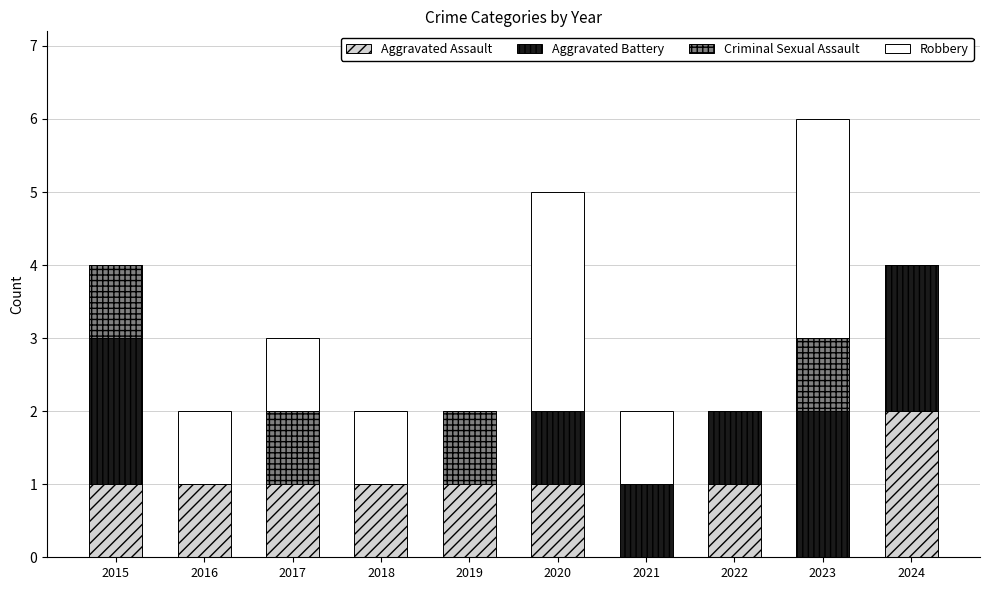

The value of Aggravated Assault at 2023 is 0. True or false?

True